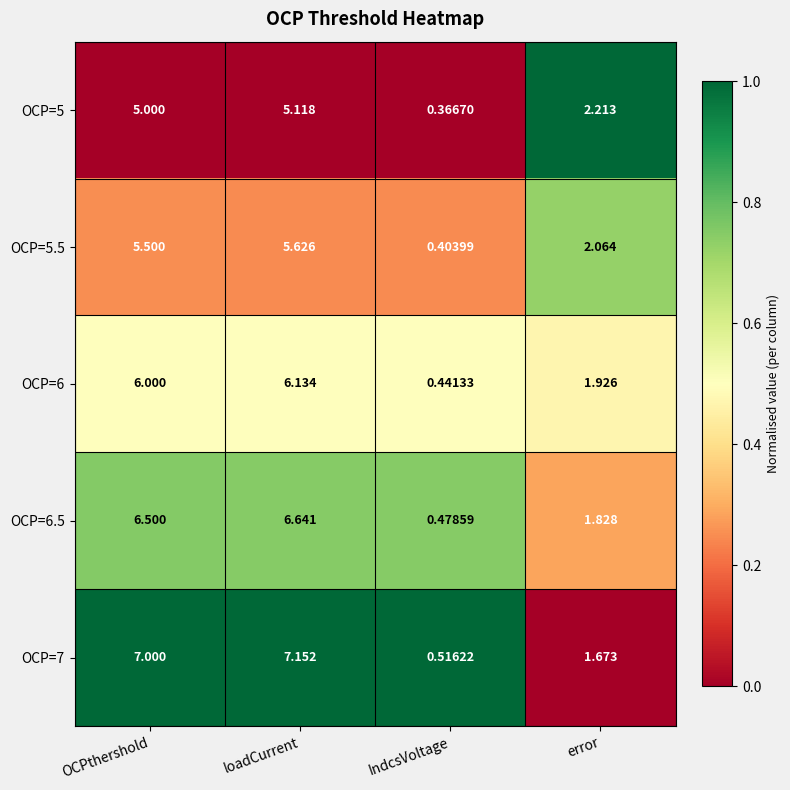

At which label is OCP=7 closest to 3?

error